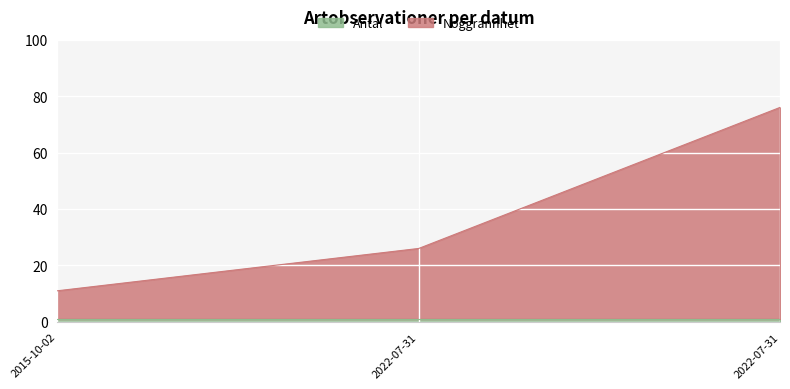

What is the label of the 2nd point from the left?

2022-07-31